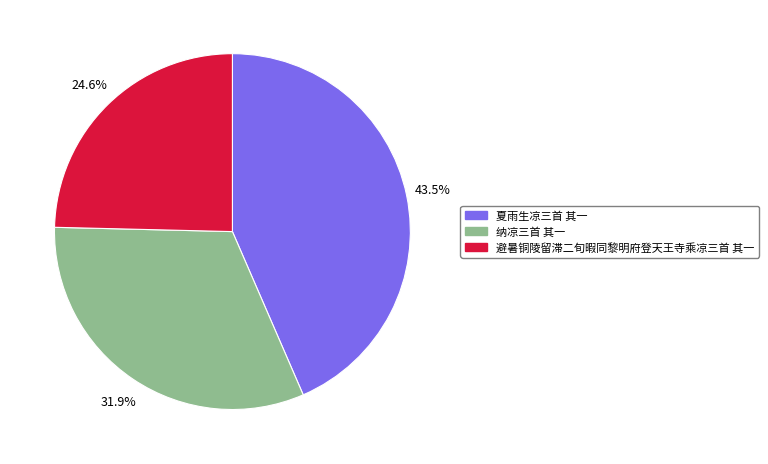

The 避暑铜陵留滞二旬暇同黎明府登天王寺乘凉三首 其一 slice represents 25% of the pie. True or false?

True